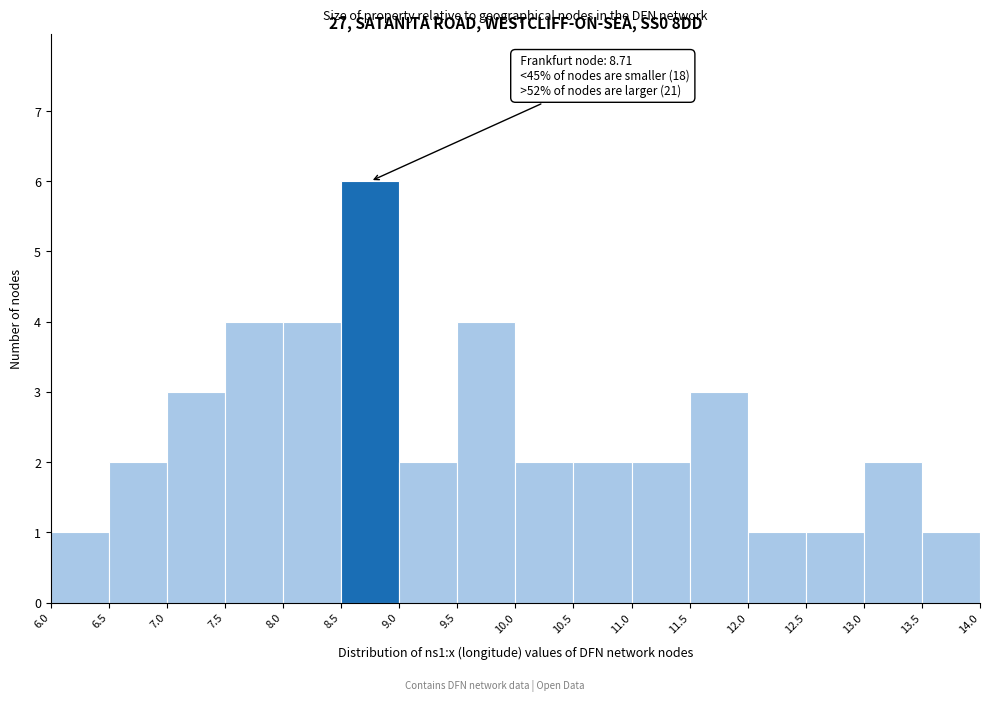

Which range on the x-axis has the tallest bar?

8.5 to 9.0